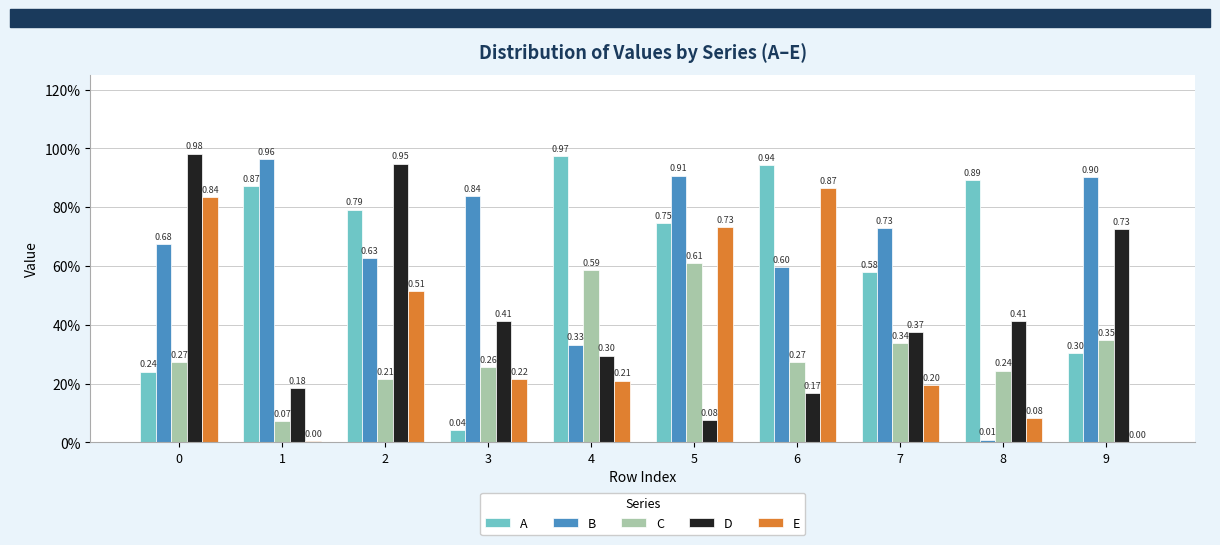

What are all the series names shown in the legend?

A, B, C, D, E